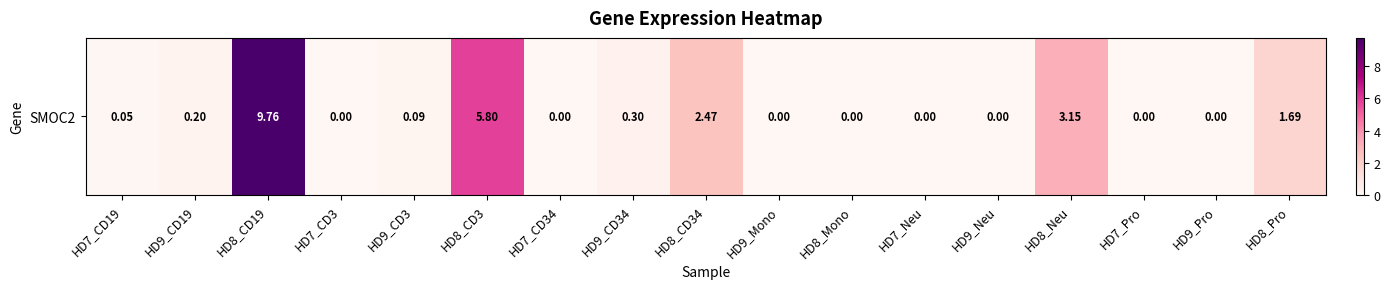

Read the value at HD8_CD34.

2.5